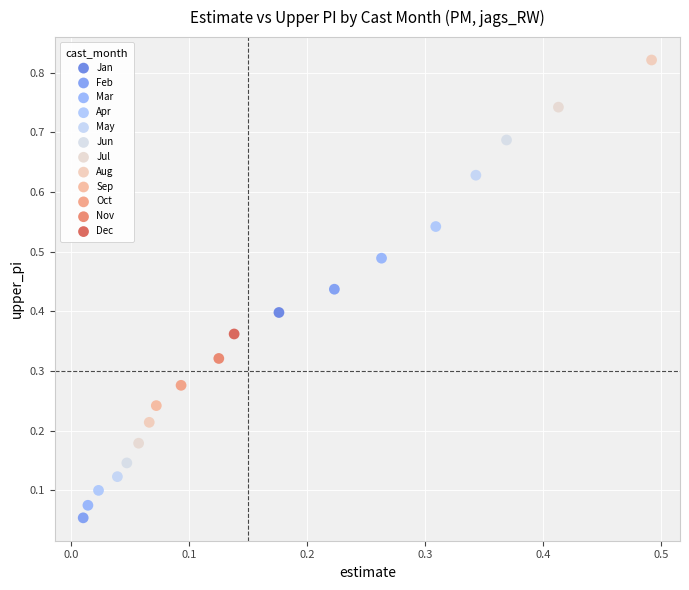

Which series reaches the maximum Y coordinate?

Aug